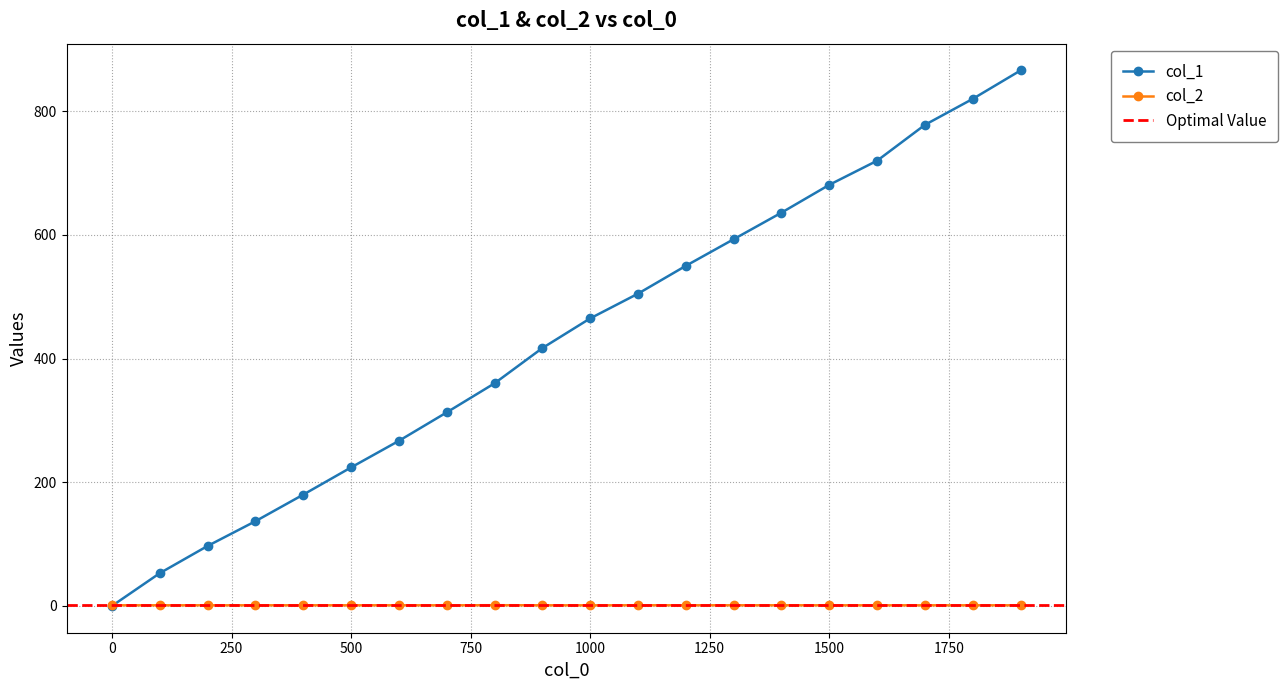

What is the difference between the col_1 values at 500 and 1000?

241.0